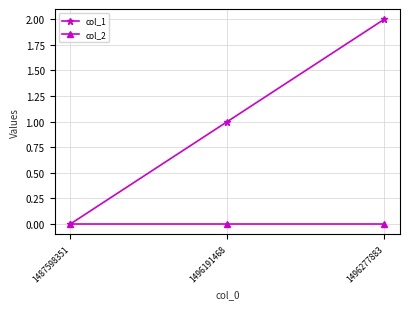

Which category has the highest value in the col_1 series?

1496277883